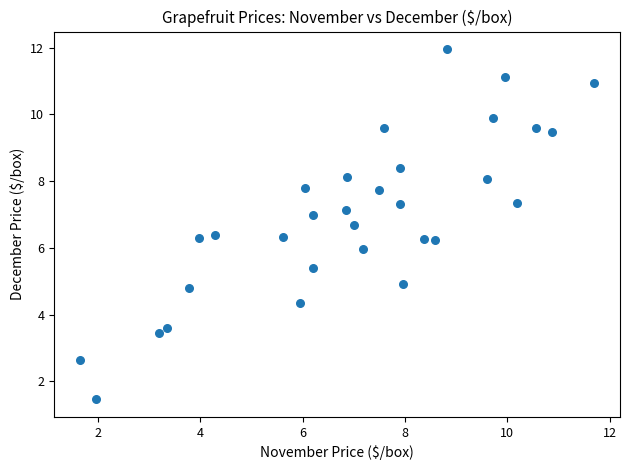

What is the range of X values (max minus min)?

10.0